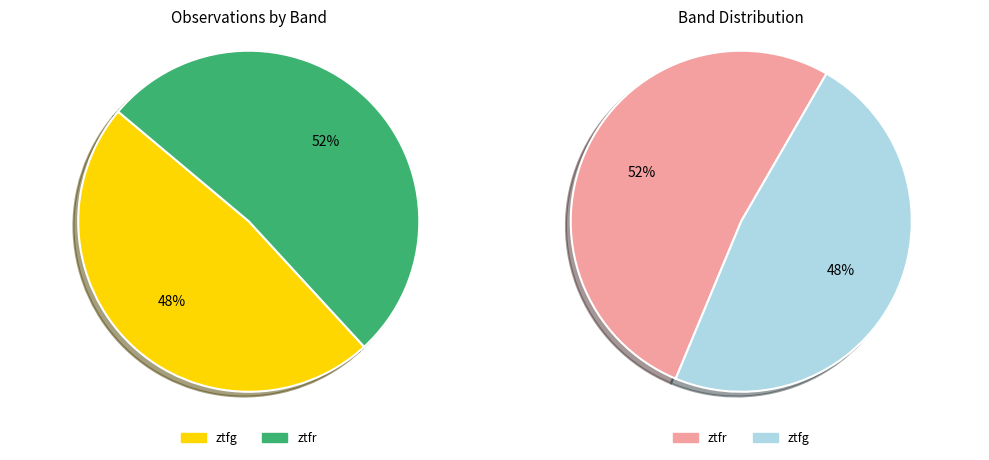

Is ztfr the majority of the pie?

Yes